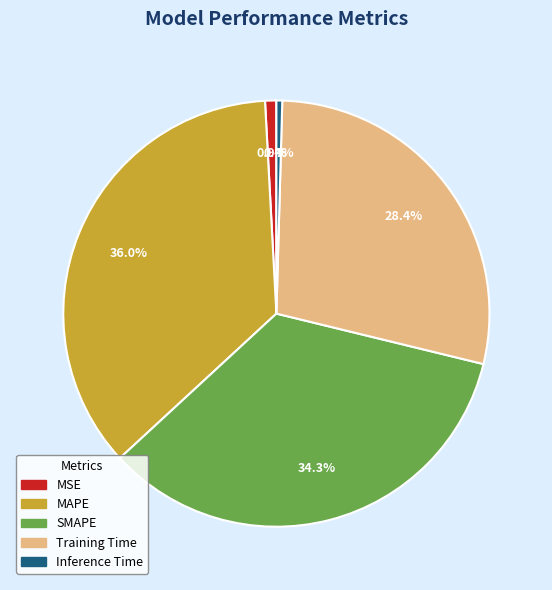

Which slice is the largest?

MAPE